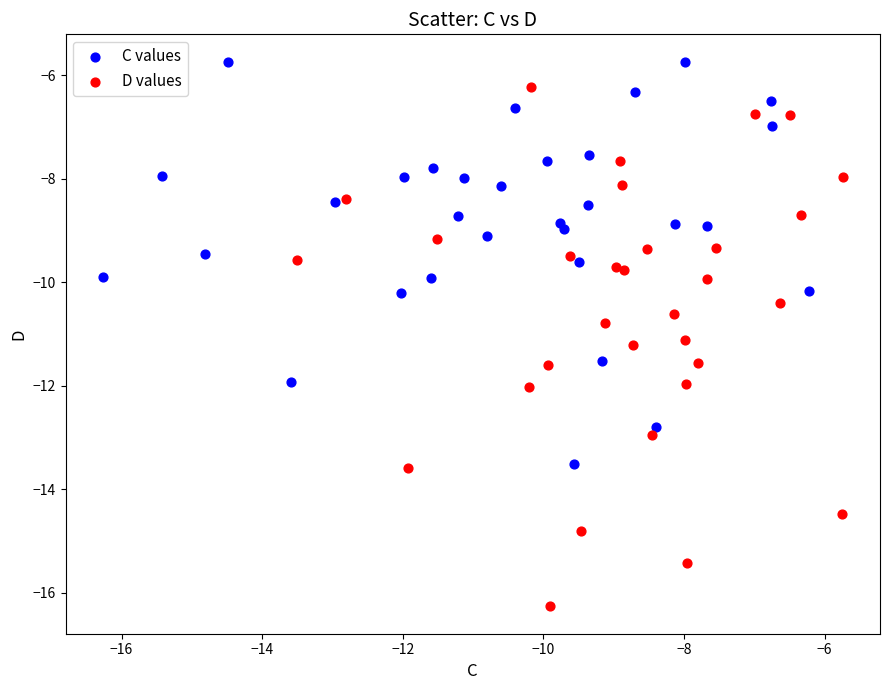

Which series has the largest Y range (max minus min)?

D values